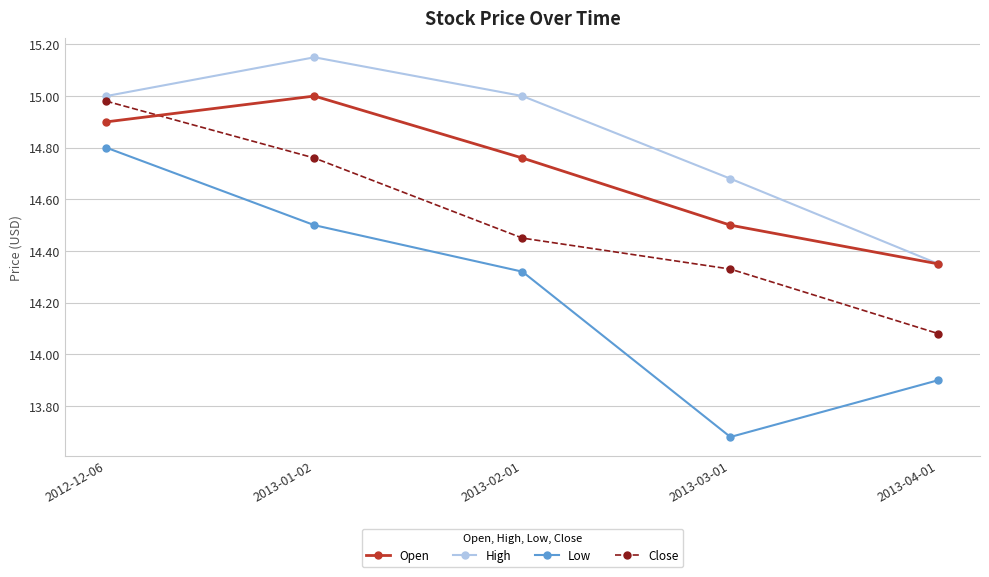

Count the number of categories in the chart.

5